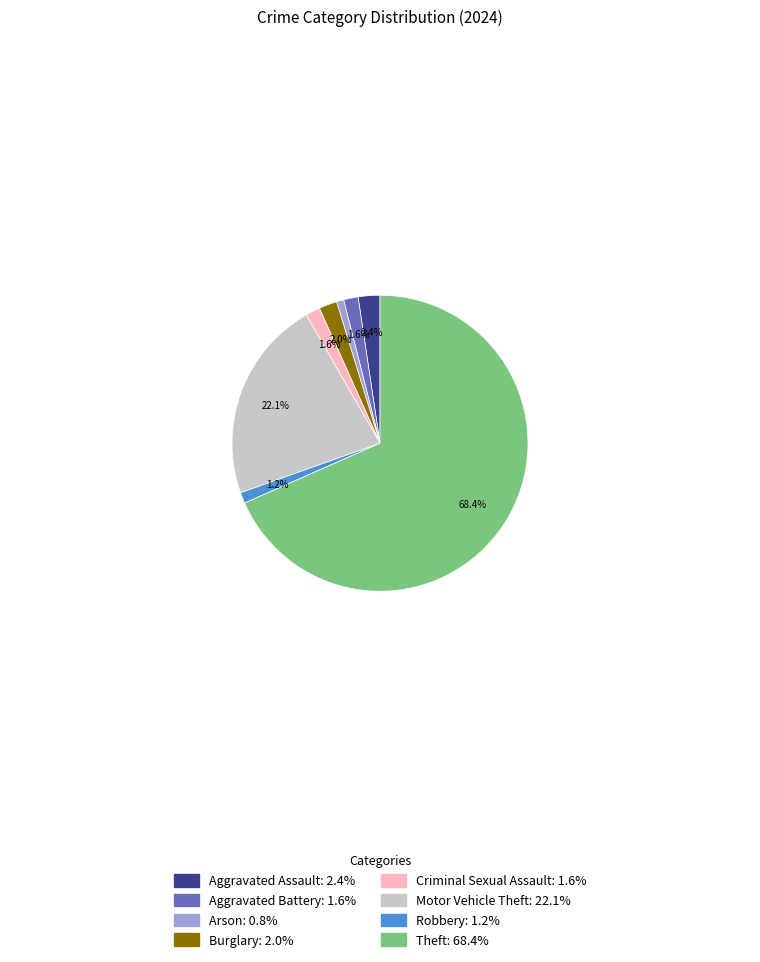

What portion of the pie excludes Motor Vehicle Theft?

77.9%